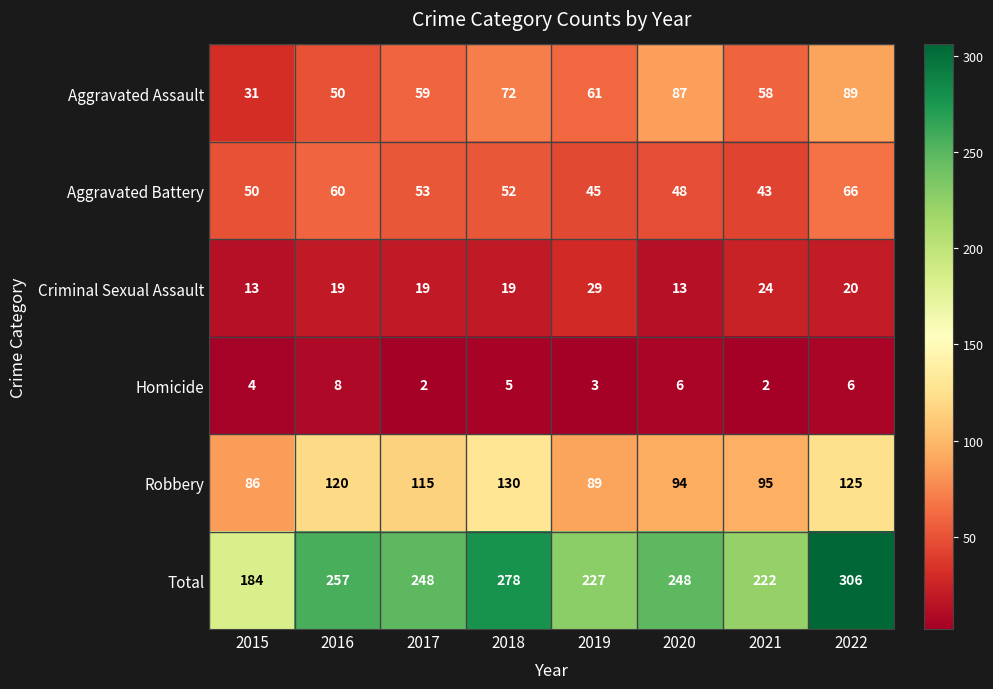

What is the maximum value shown in the chart?

306